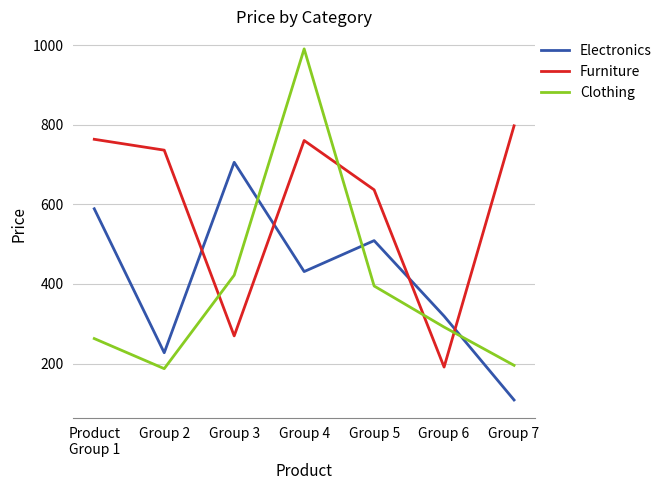

Is it true that Clothing equals 187.1 at Group 2?

True